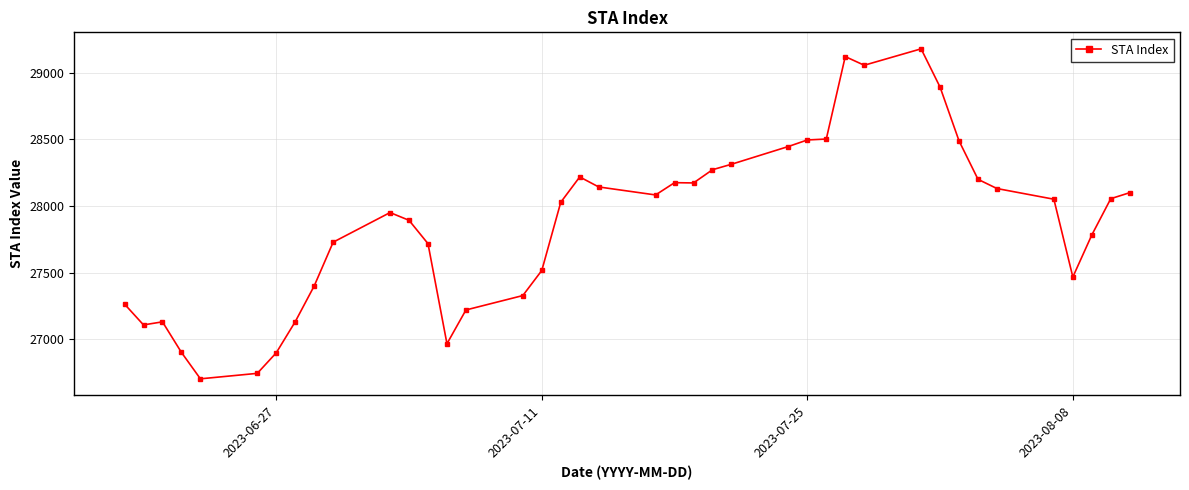

What is the value of the 34th point from the left?

28200